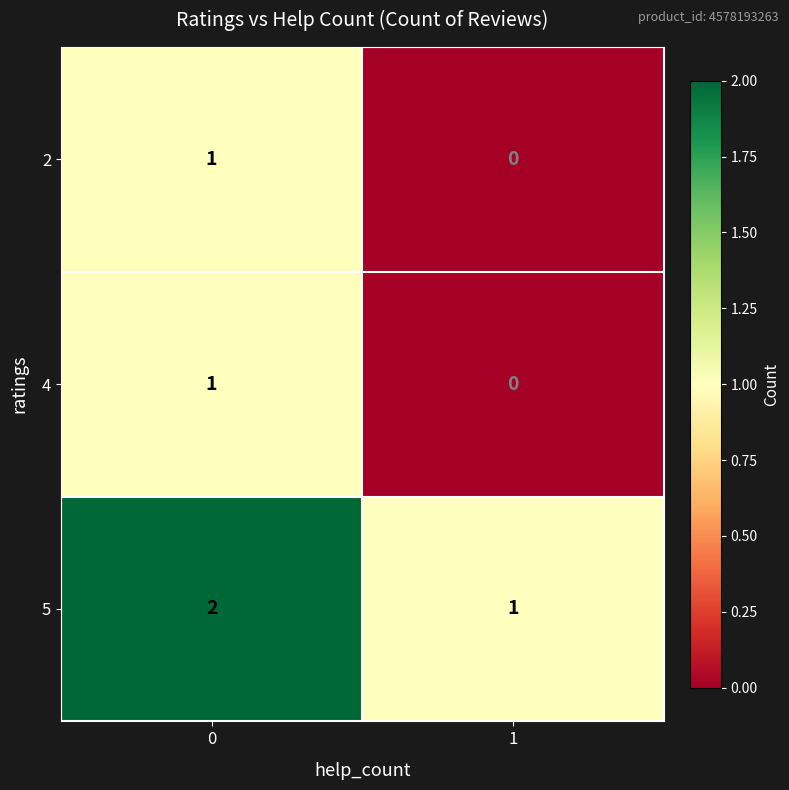

Reading right to left, list all the values displayed in this chart.

2: 1=0	0=1
4: 1=0	0=1
5: 1=1	0=2